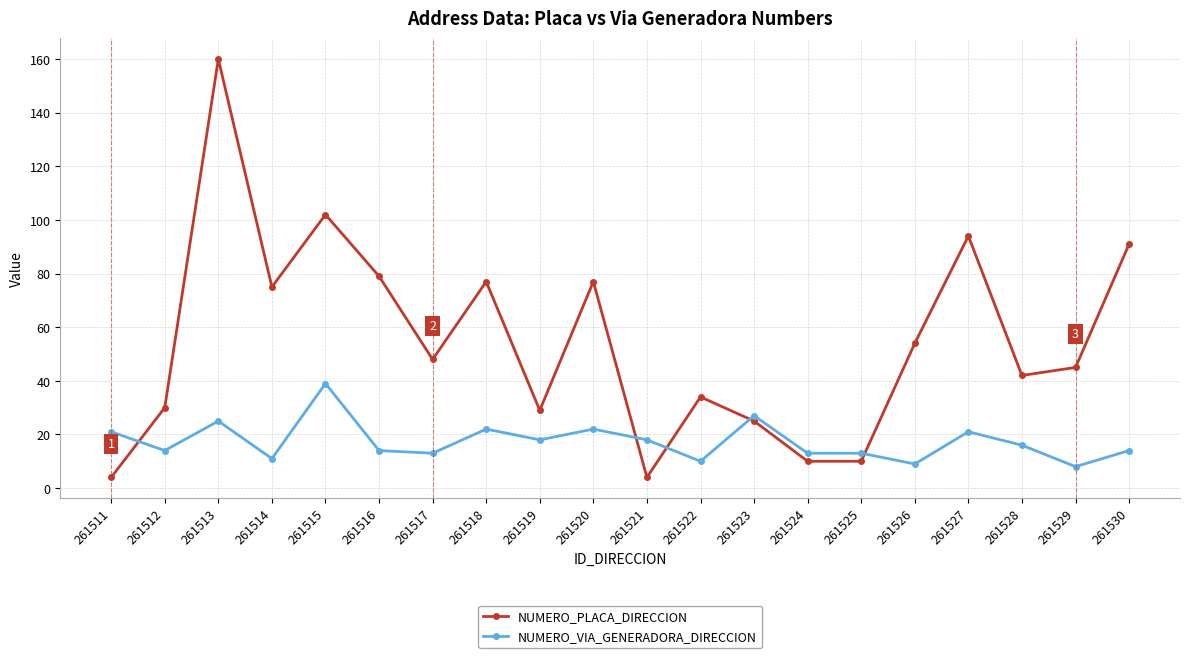

At which category does the chart reach its peak across all series?

261513